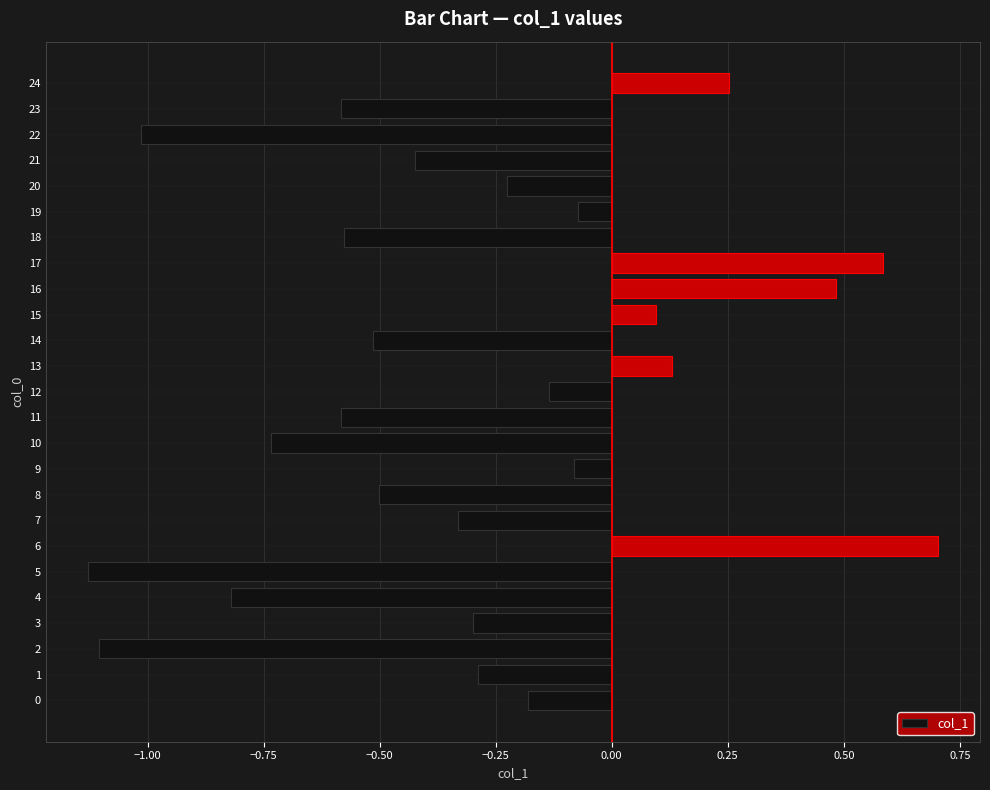

The chart shows a value of 0.1 at 13. True or false?

True